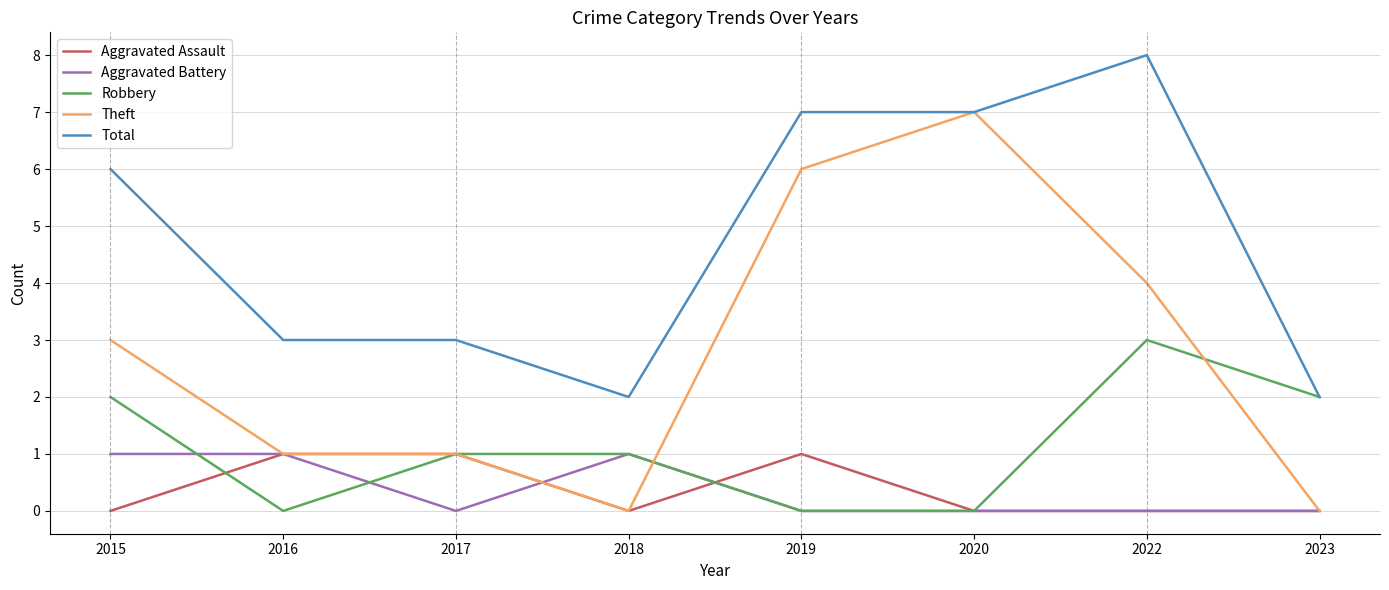

What value does the Theft series have at 2016?

1